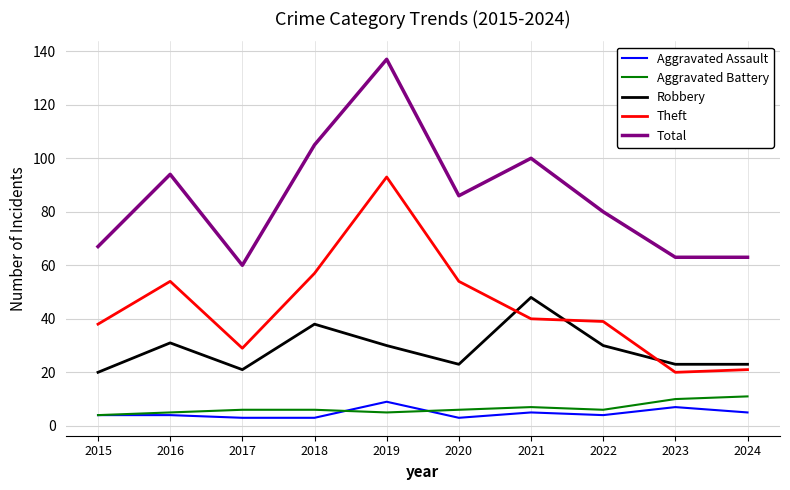

At how many categories does at least one series exceed 6?

10